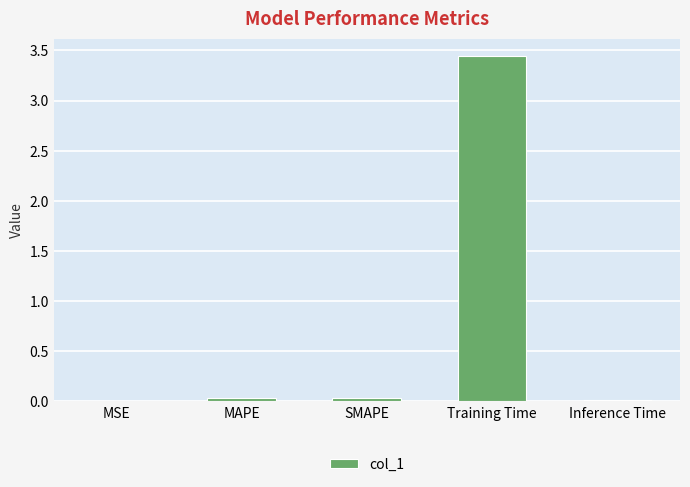

How many distinct data groups are displayed?

1